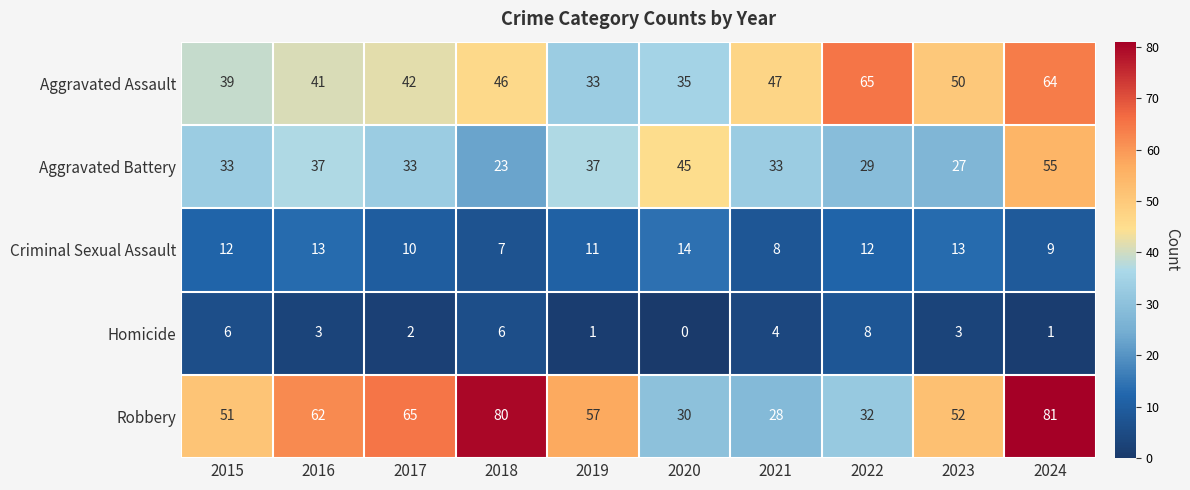

What is the minimum value for Aggravated Battery?

23